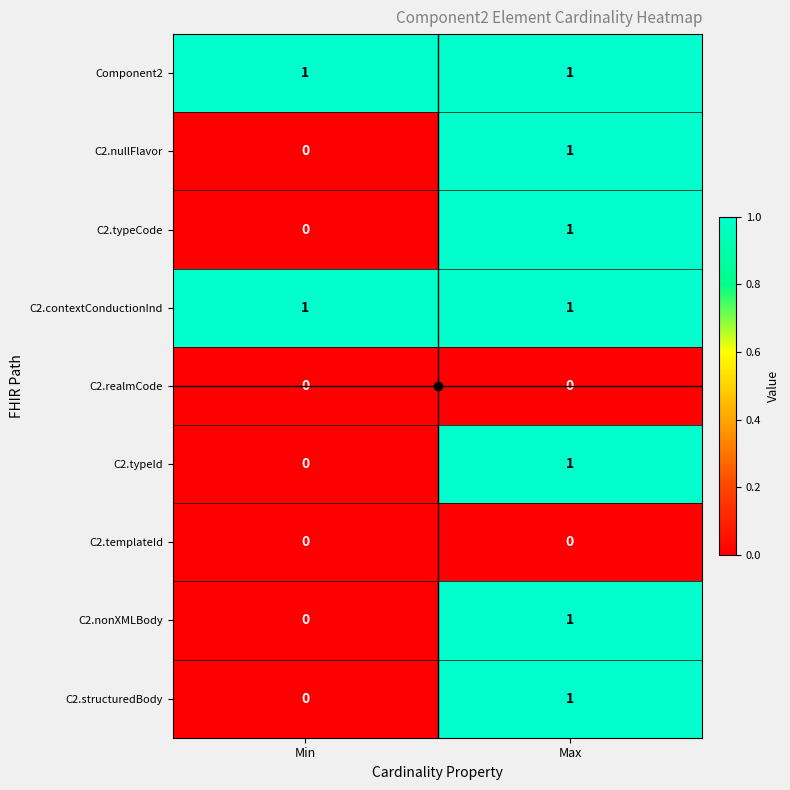

At which label does C2.typeId reach its minimum?

Min